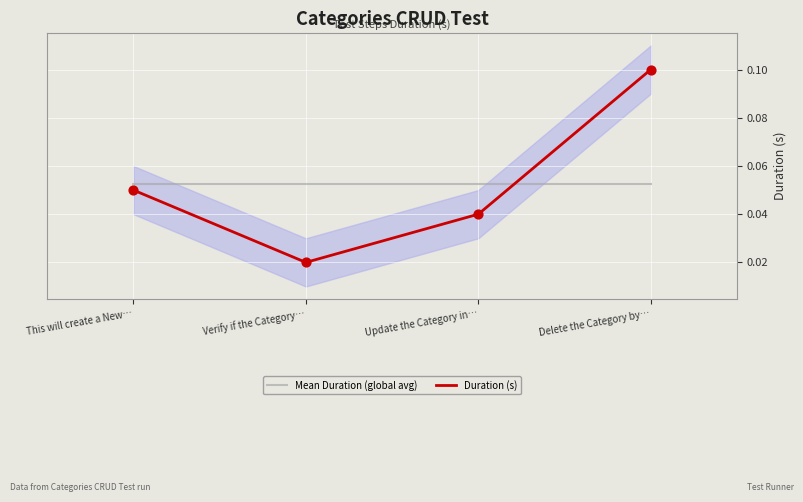

Which series has the largest total across all categories?

Mean Duration (global avg)